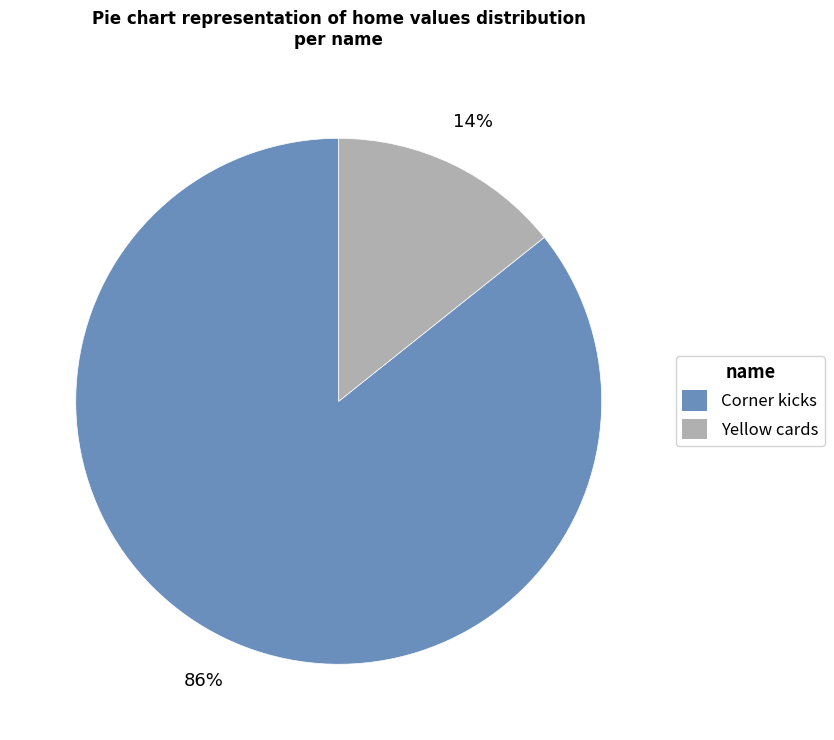

Combined, do Corner kicks and Yellow cards account for over 50%?

Yes